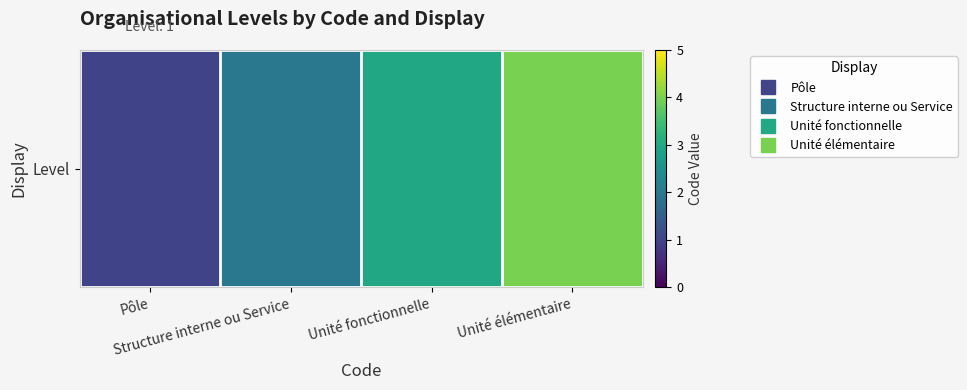

True or false: the data shows 2 at Unité fonctionnelle.

False